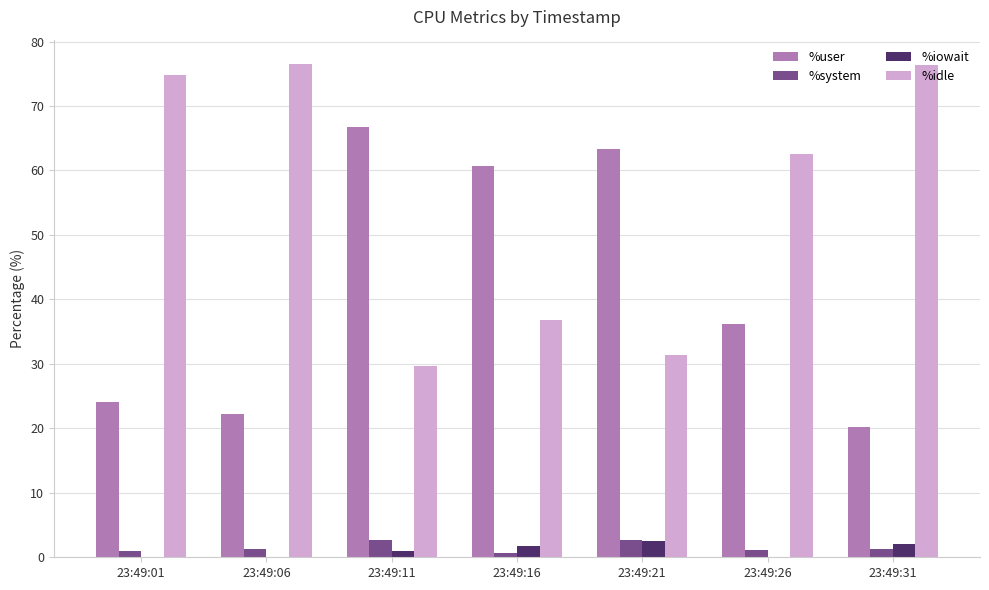

What is the difference between the %idle values at 23:49:16 and 23:49:01?

37.9